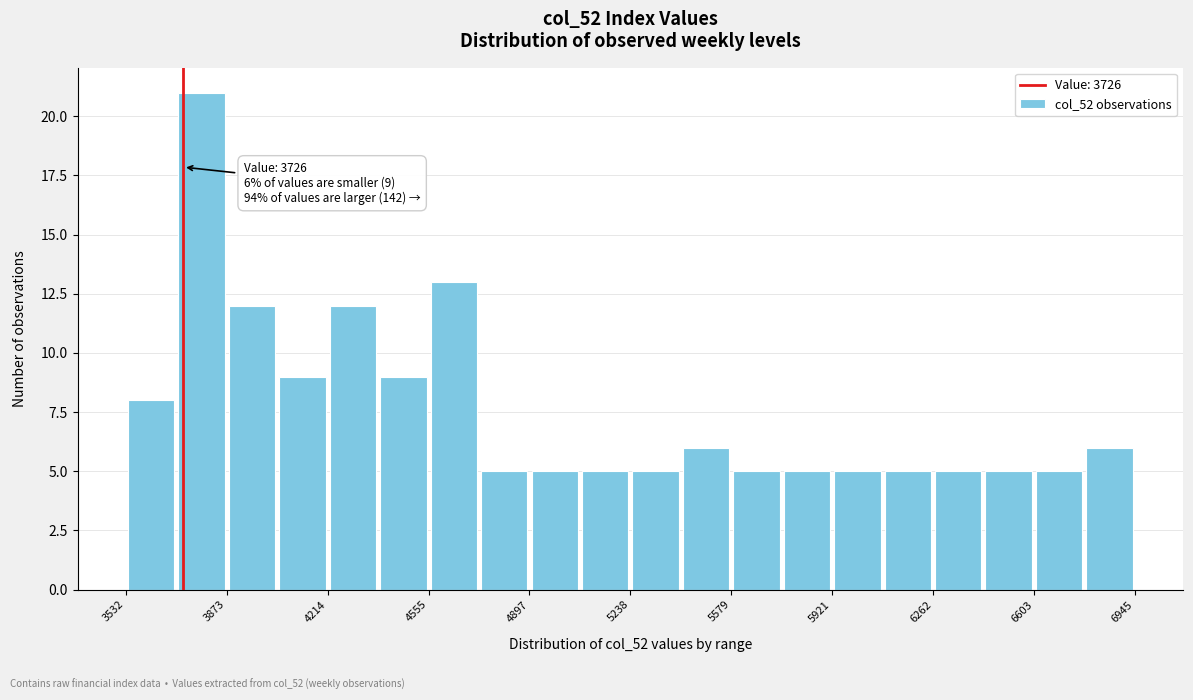

Read against the x-axis, roughly where is the centre of the tallest bar?

3800